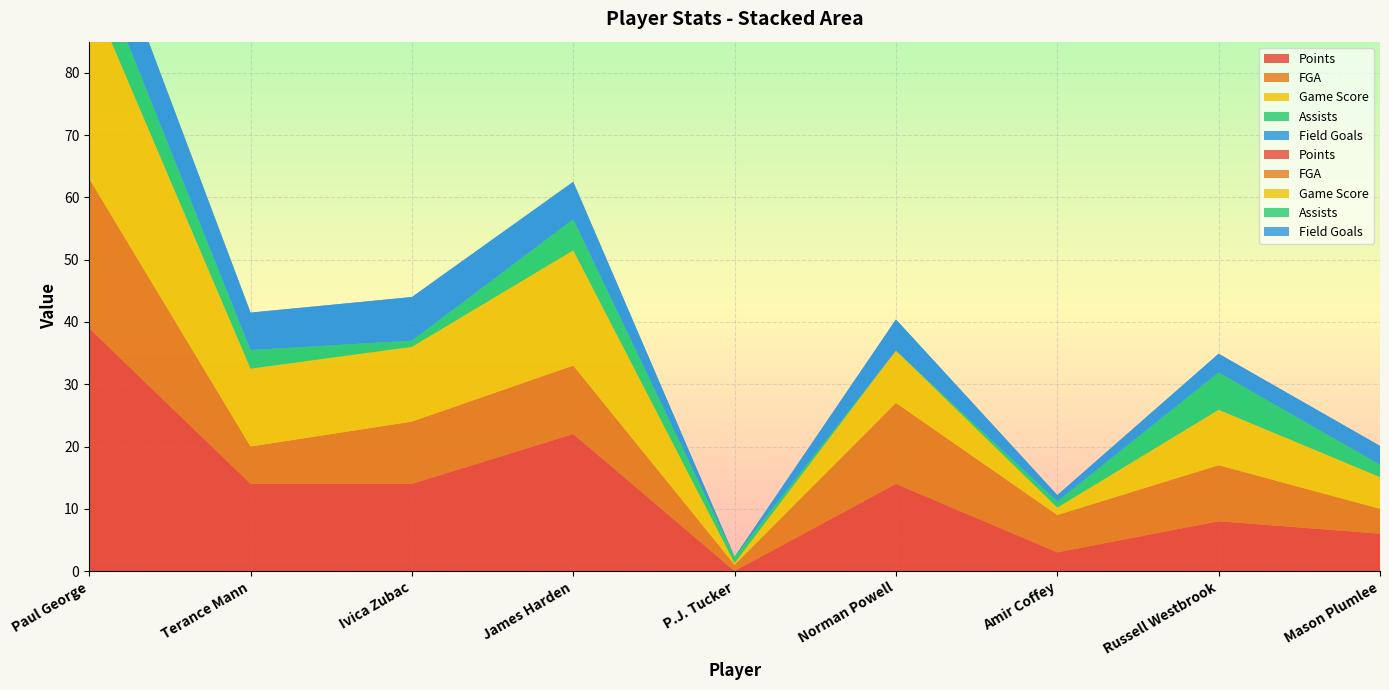

Reading right to left, transcribe all the data shown in this chart.

Points: 6.0	8.0	3.0	14.0	0.0	22.0	14.0	14.0	39.0
FGA: 4.0	9.0	6.0	13.0	1.0	11.0	10.0	6.0	24.0
Game Score: 5.1	8.9	1.2	8.4	0.3	18.5	12.0	12.5	30.3
Assists: 2.0	6.0	1.0	0.0	1.0	5.0	1.0	3.0	7.0
Field Goals: 3.0	3.0	1.0	5.0	0.0	6.0	7.0	6.0	10.0